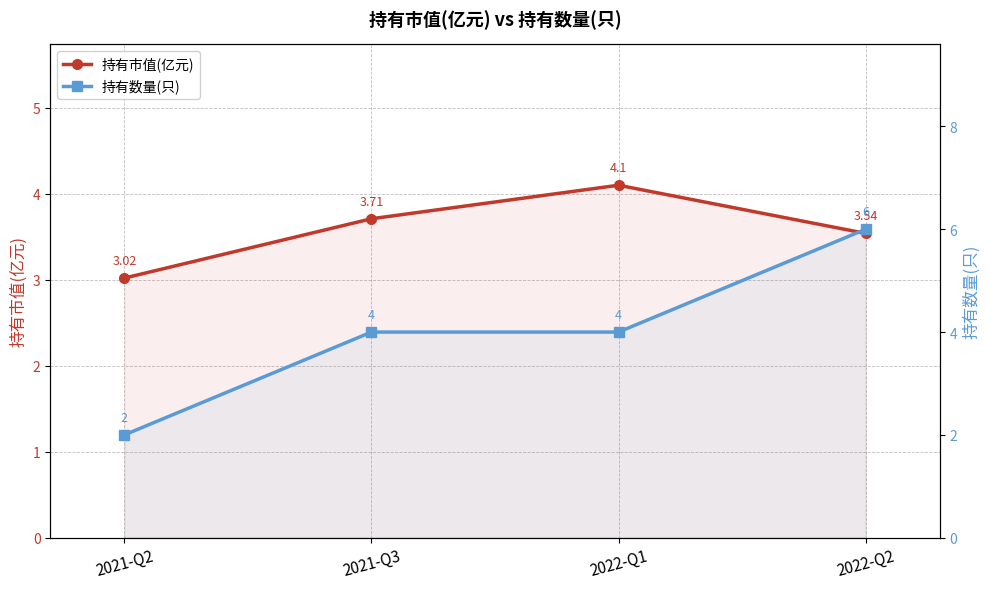

What are all the series names shown in the legend?

持有市值(亿元), 持有数量(只)